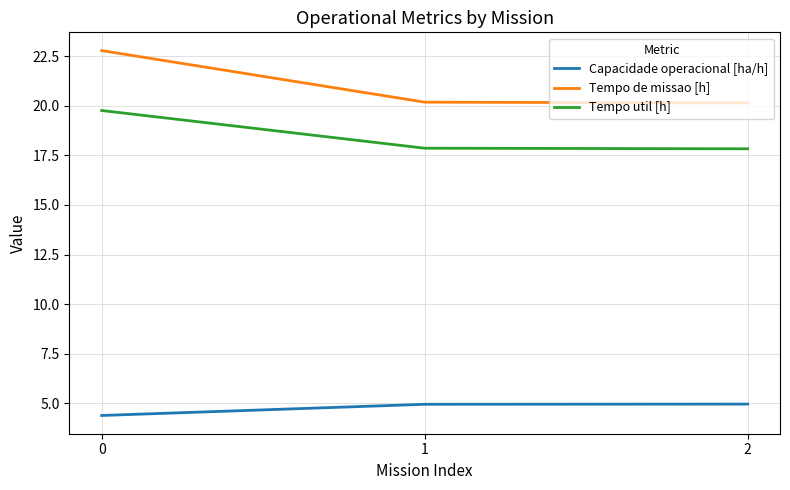

What value does the Capacidade operacional [ha/h] series have at 0?

4.4